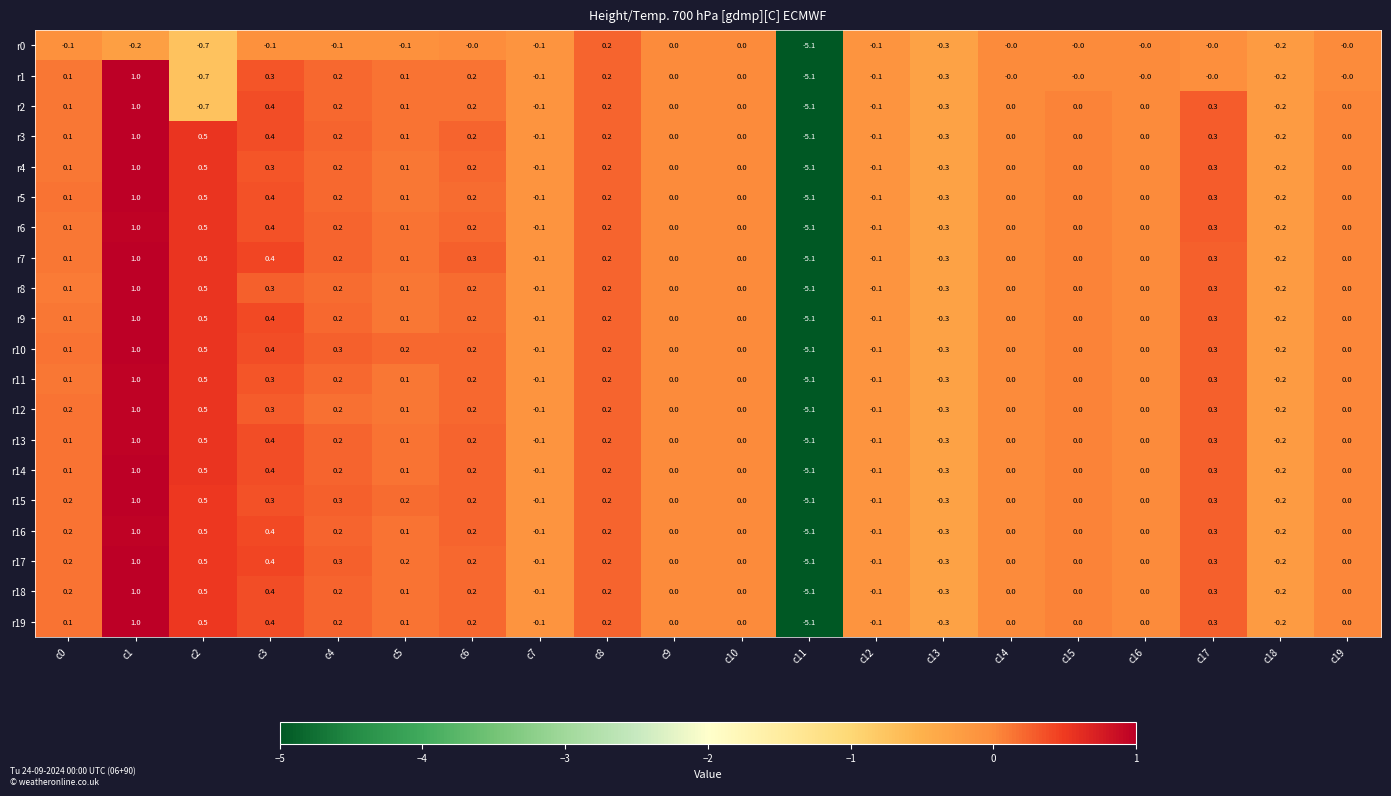

Which series has the largest total across all categories?

r17